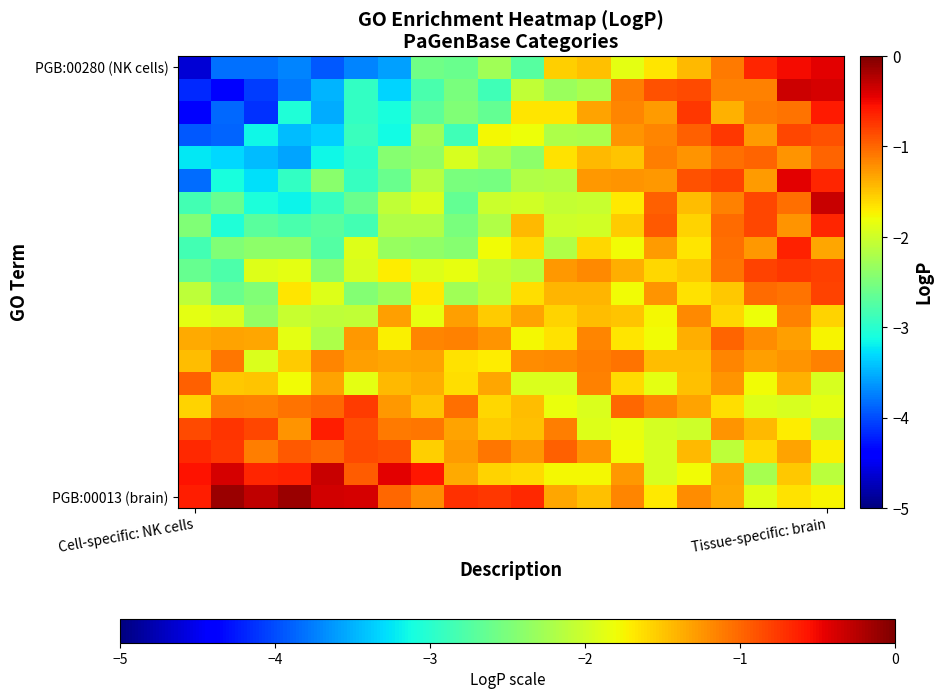

What is the maximum value shown in the chart?

-0.1